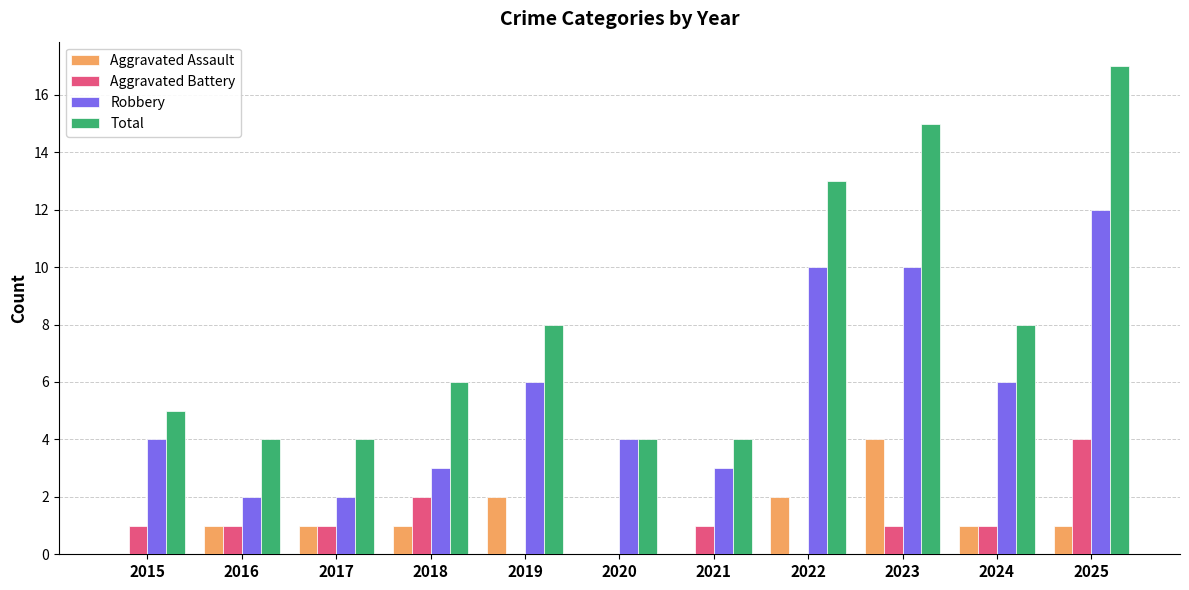

Is the value of Total at 2023 greater than the value of Robbery at 2016?

Yes